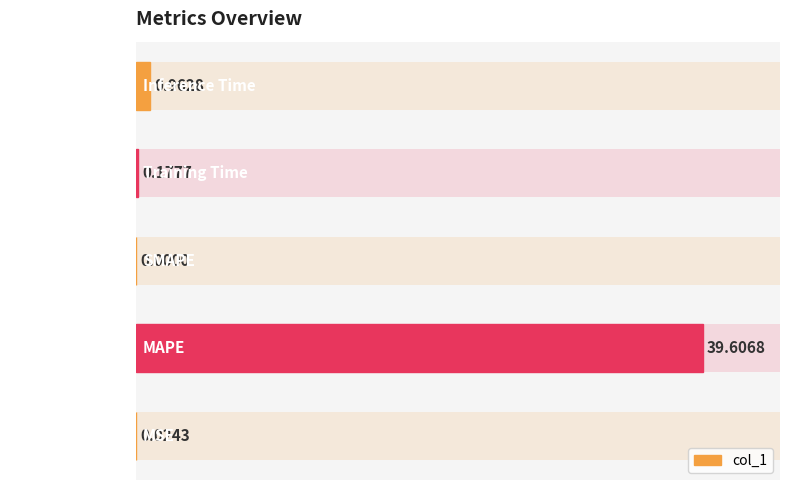

The chart shows a value of 22.5 at SMAPE. True or false?

False